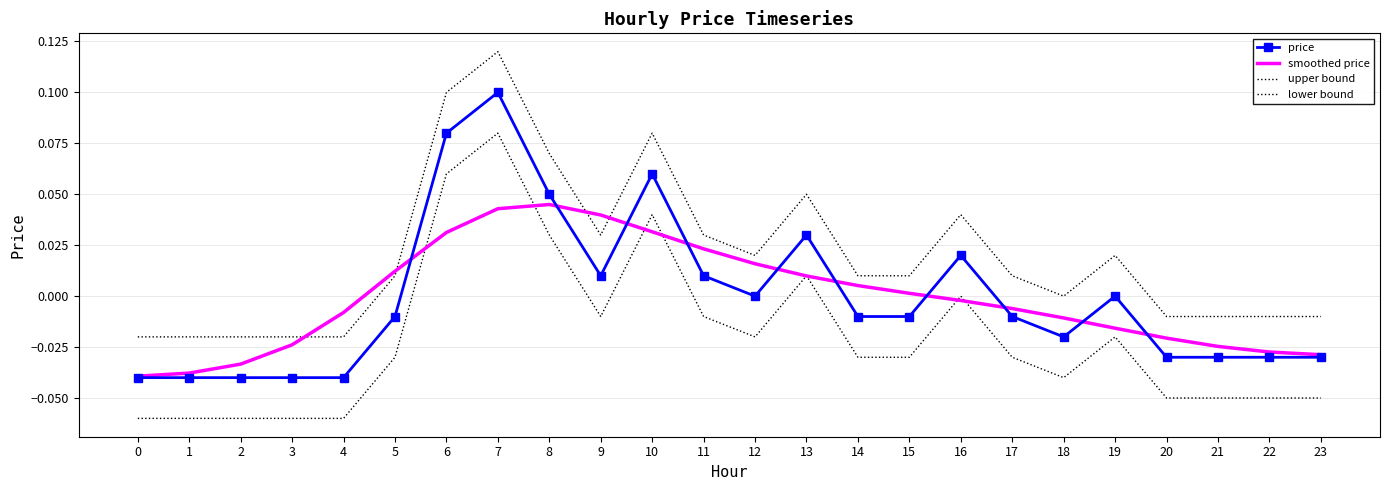

What is the difference between the second highest and minimum values in the lower bound series?

0.1